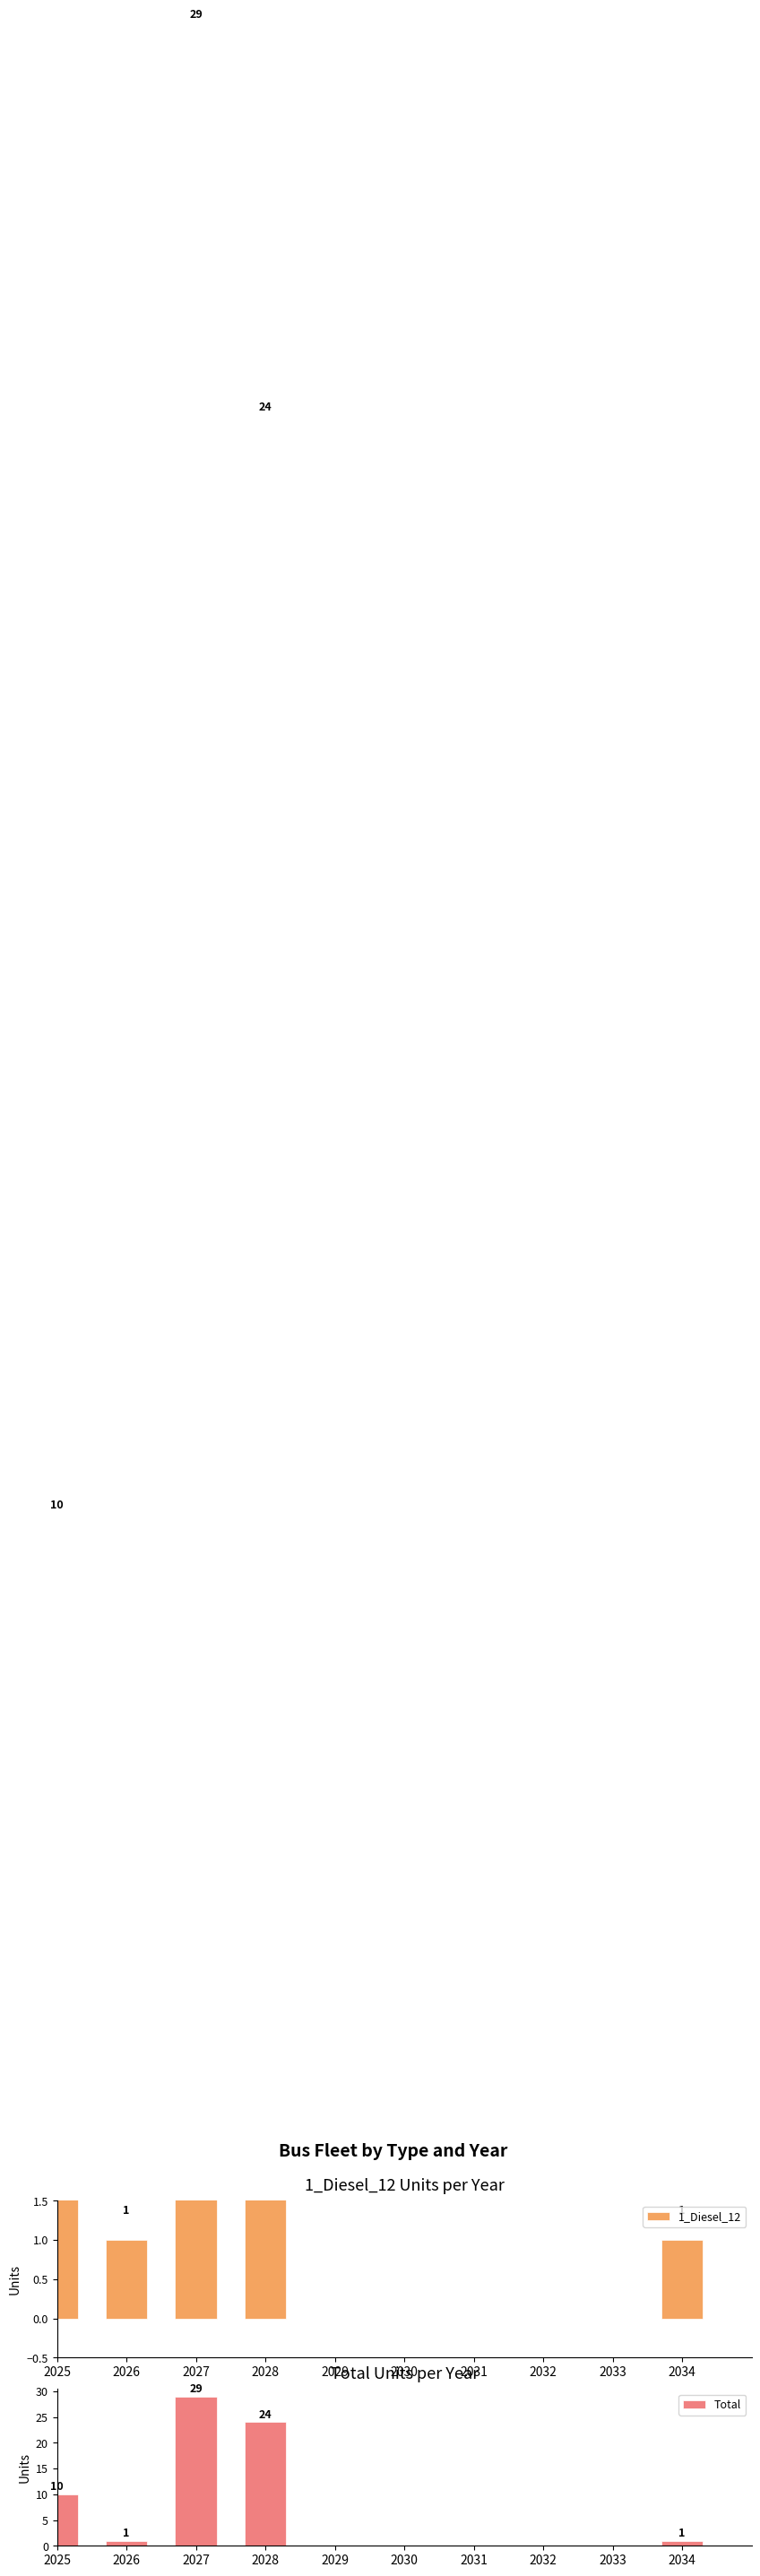

Where does the Total series first go above 1?

2025